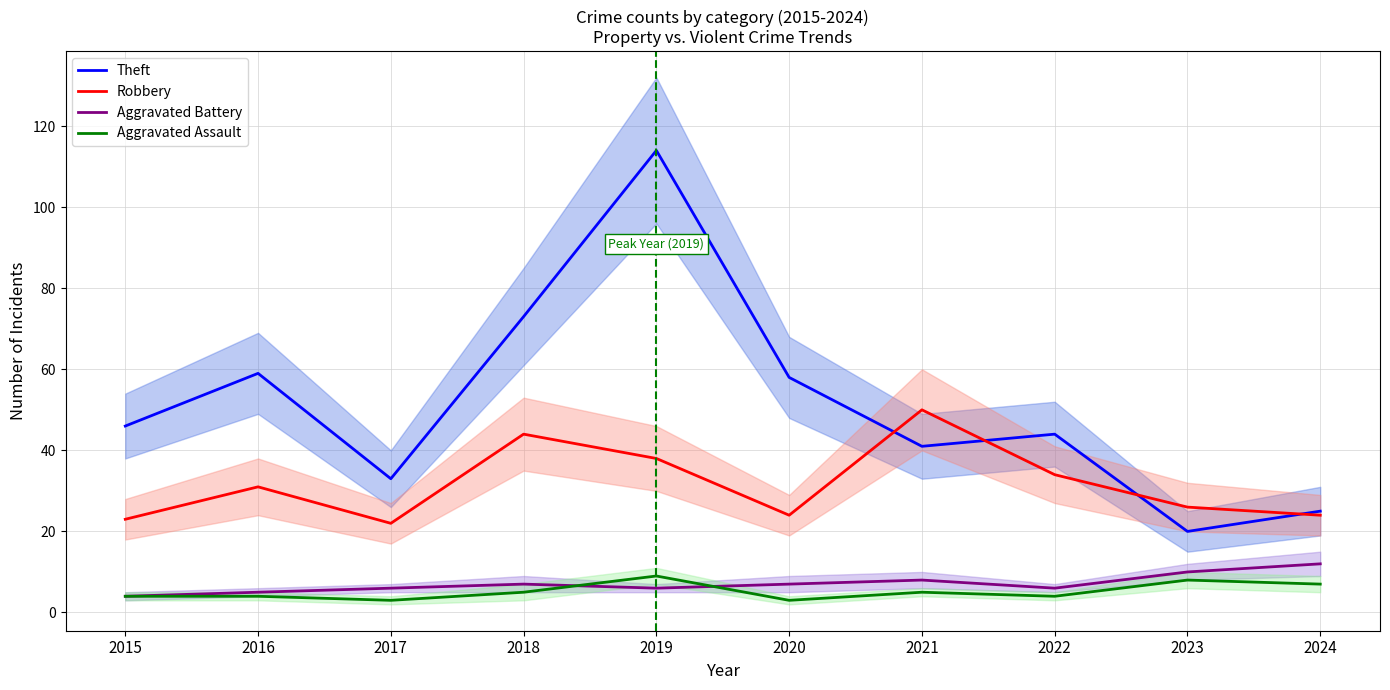

What are all the series names shown in the legend?

Theft, Robbery, Aggravated Battery, Aggravated Assault